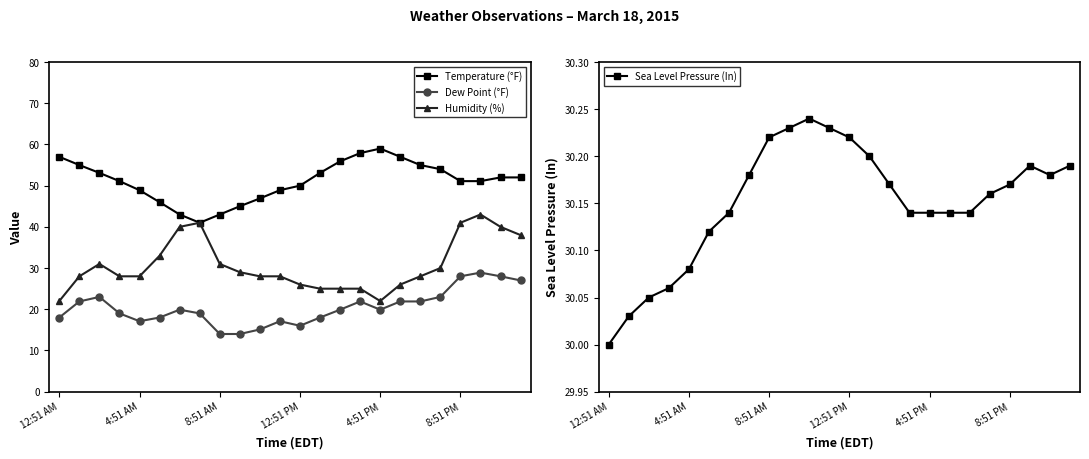

True or false: Temperature (°F) and Sea Level Pressure (In) intersect in this chart.

False